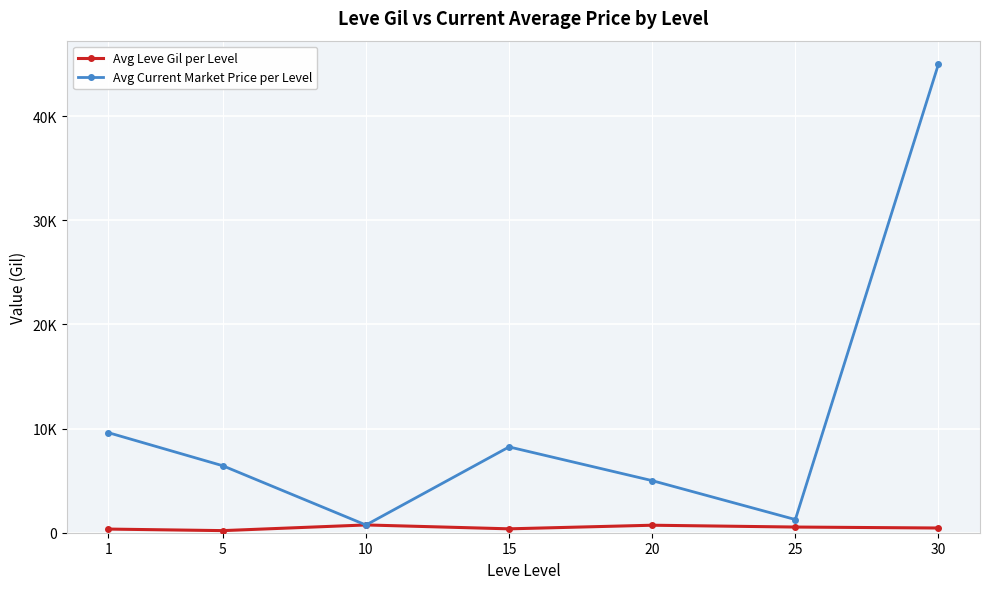

What are all the series names shown in the legend?

Avg Leve Gil per Level, Avg Current Market Price per Level